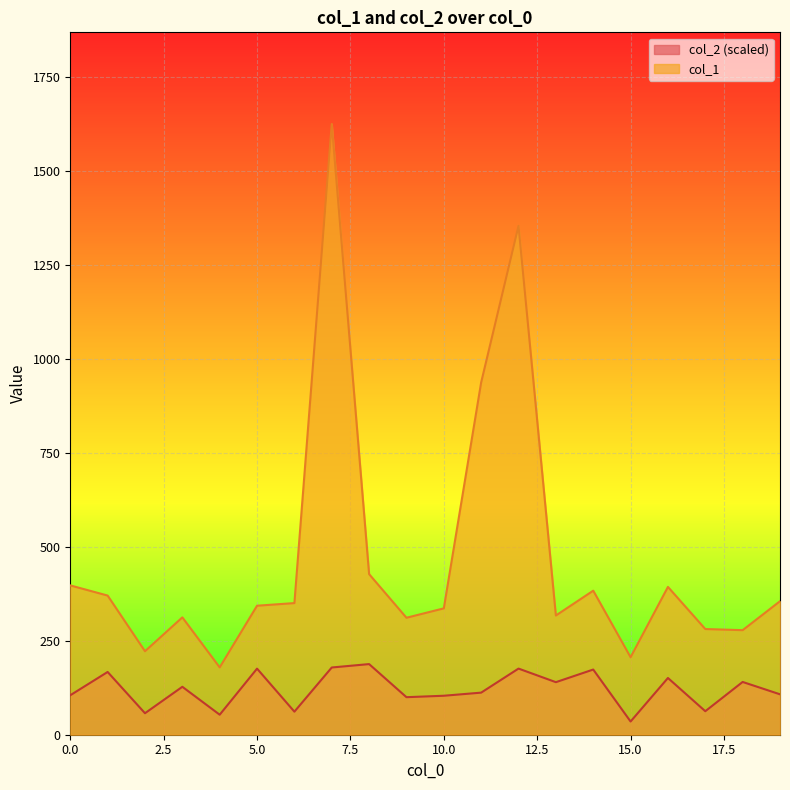

Which series changed the most between 5 and 11?

col_1